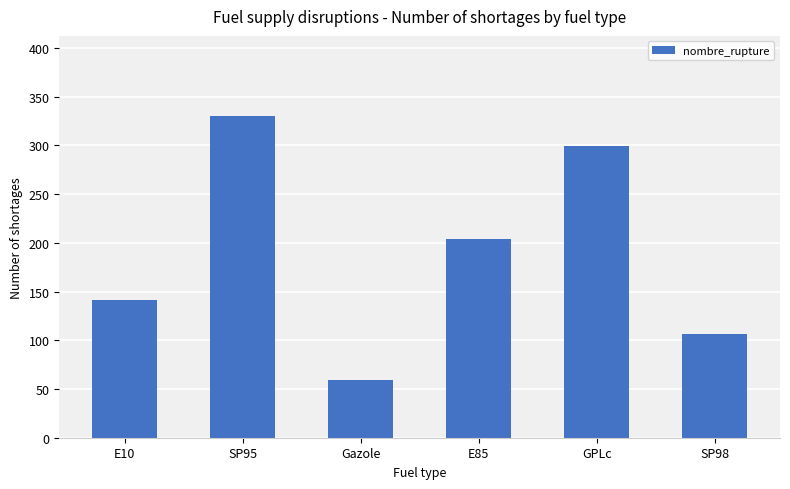

What is the maximum value shown in the chart?

330